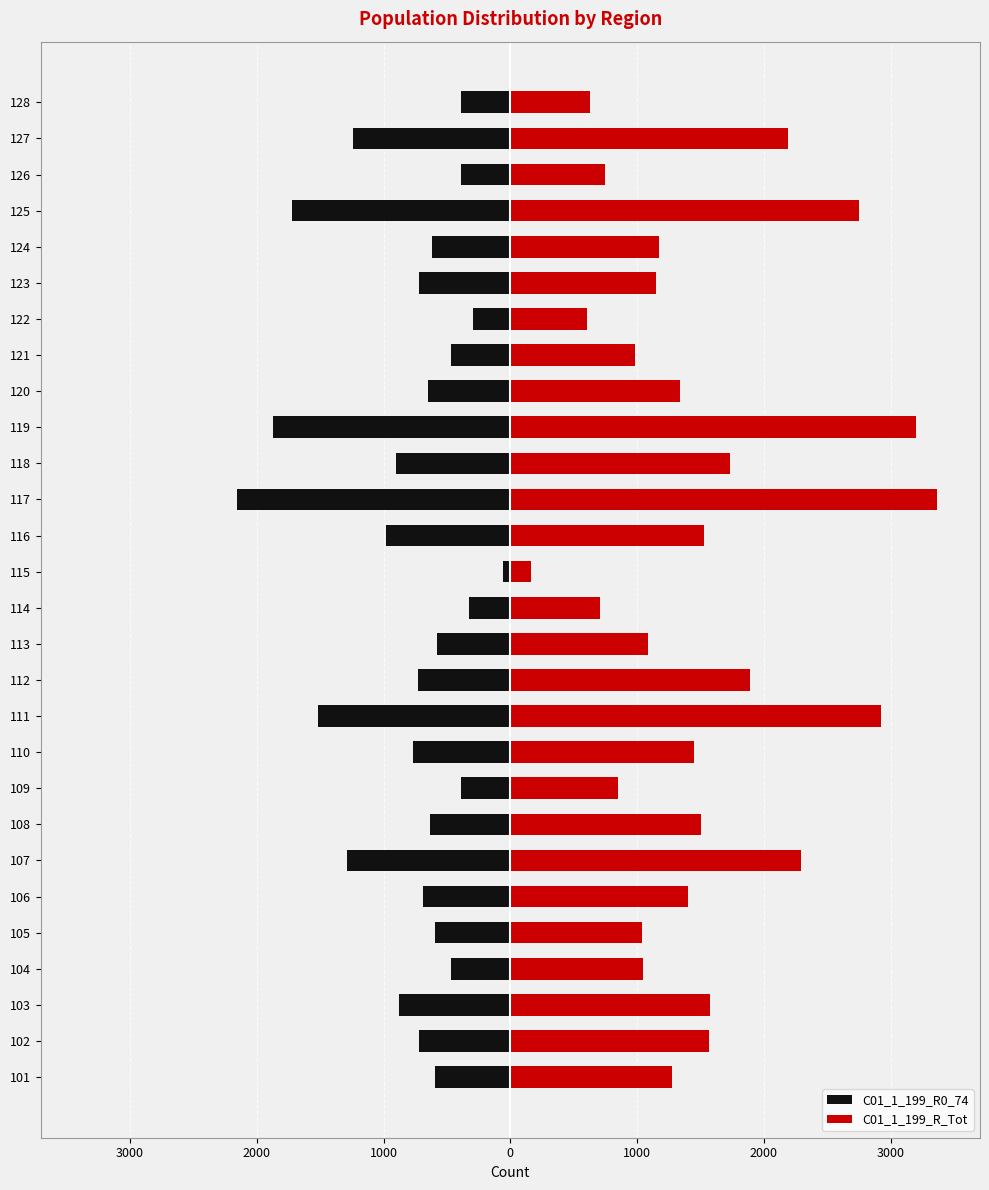

How many categories are shown in the chart?

28